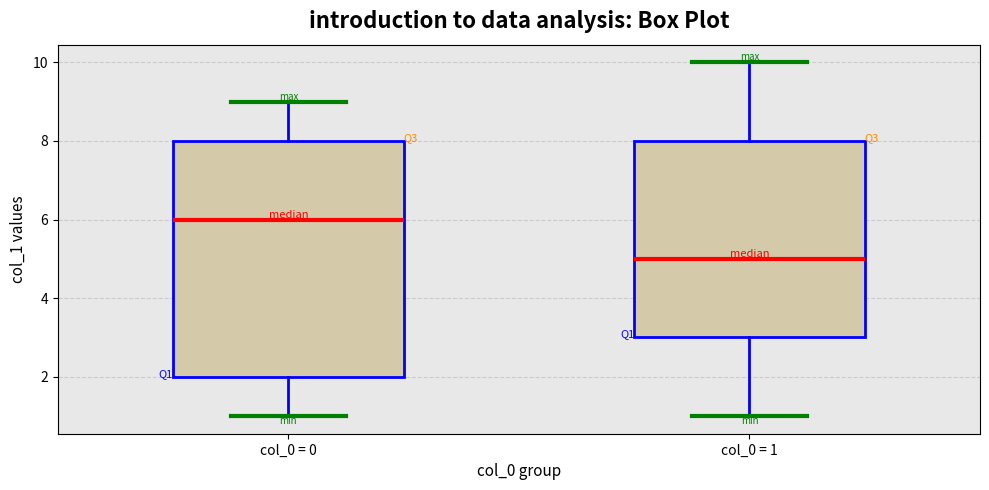

Reading left to right, transcribe this box plot: for each box, give where its median line is, the range the box spans, and where its two whiskers end, as read against the y-axis. The values are not printed on the chart, so give them approximately, as read against the axis.

col_0 = 0: median 6, box 2 to 8, whiskers 1 to 9
col_0 = 1: median 5, box 3 to 8, whiskers 1 to 10